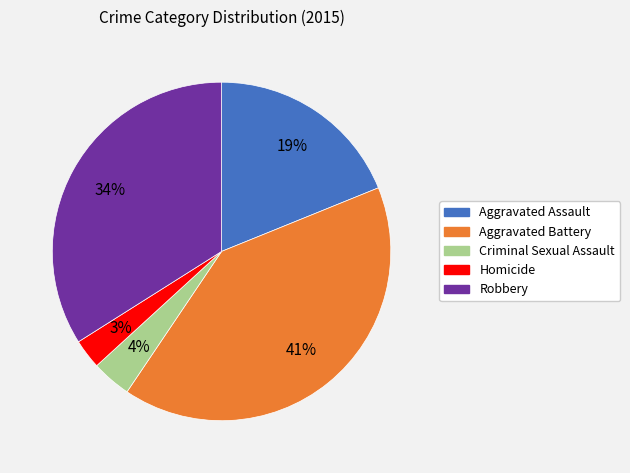

How many segments does this pie chart have?

5